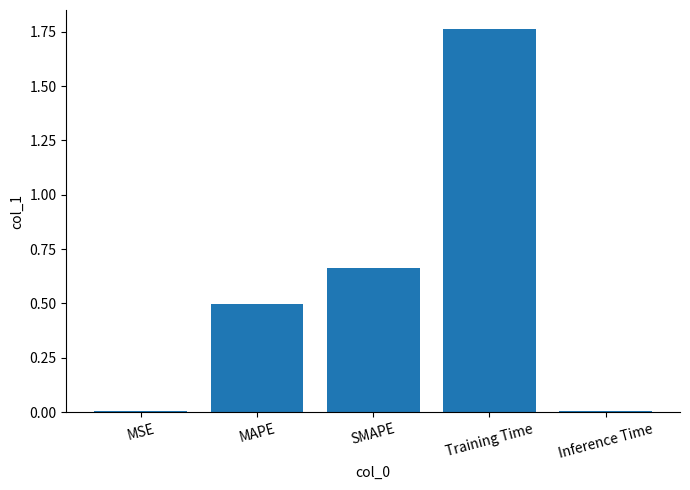

Between Training Time and MAPE, which is larger?

Training Time